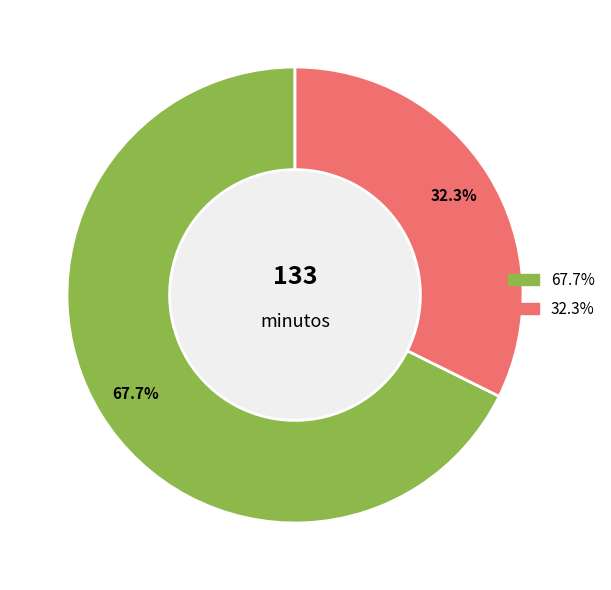

Does any single category account for the majority?

Yes